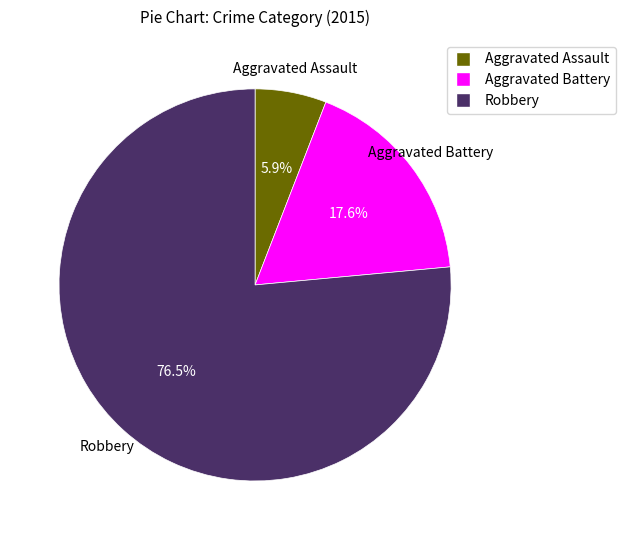

What percentage is the Aggravated Assault slice, to the nearest percent?

6%